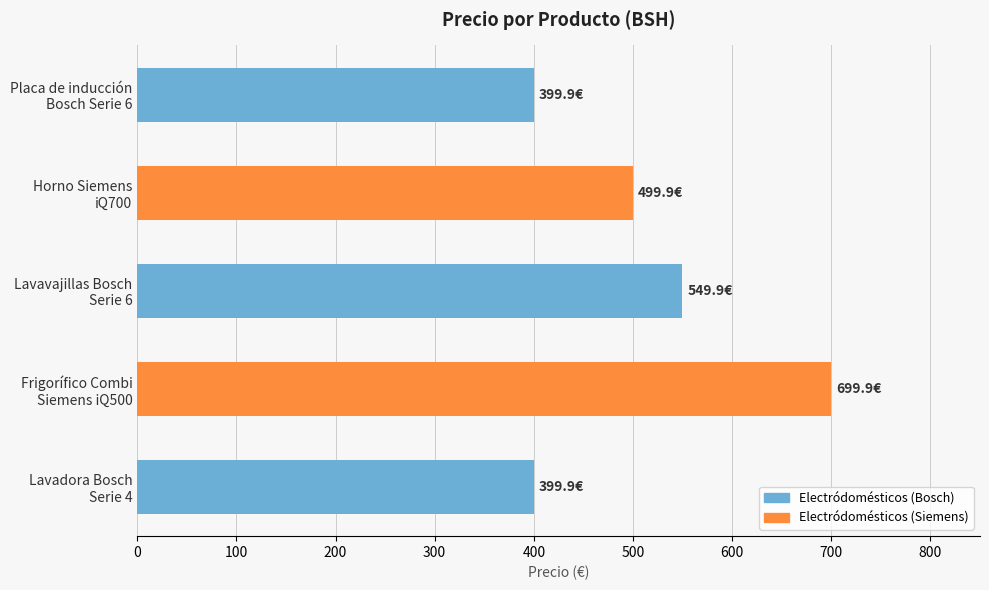

Reading bottom to top, what are all the values shown in this chart?

399.9	699.9	549.9	499.9	399.9